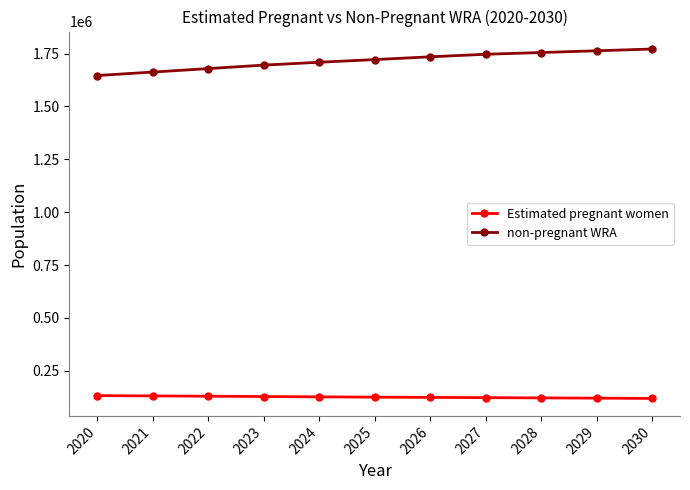

Is the value of non-pregnant WRA at 2024 greater than the value of Estimated pregnant women at 2025?

Yes